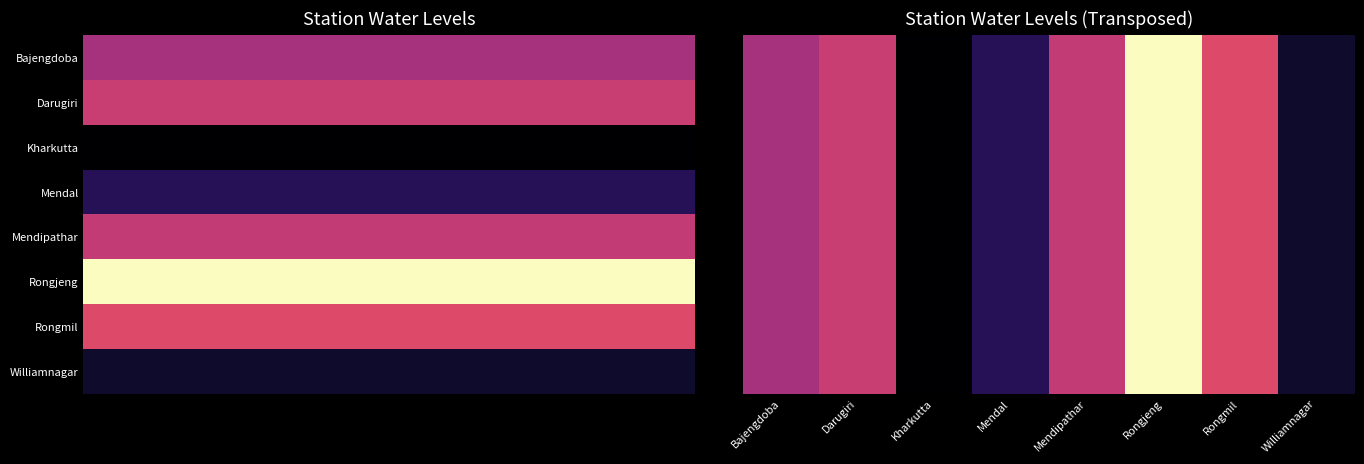

Between Mendal and Darugiri, which is larger?

Darugiri